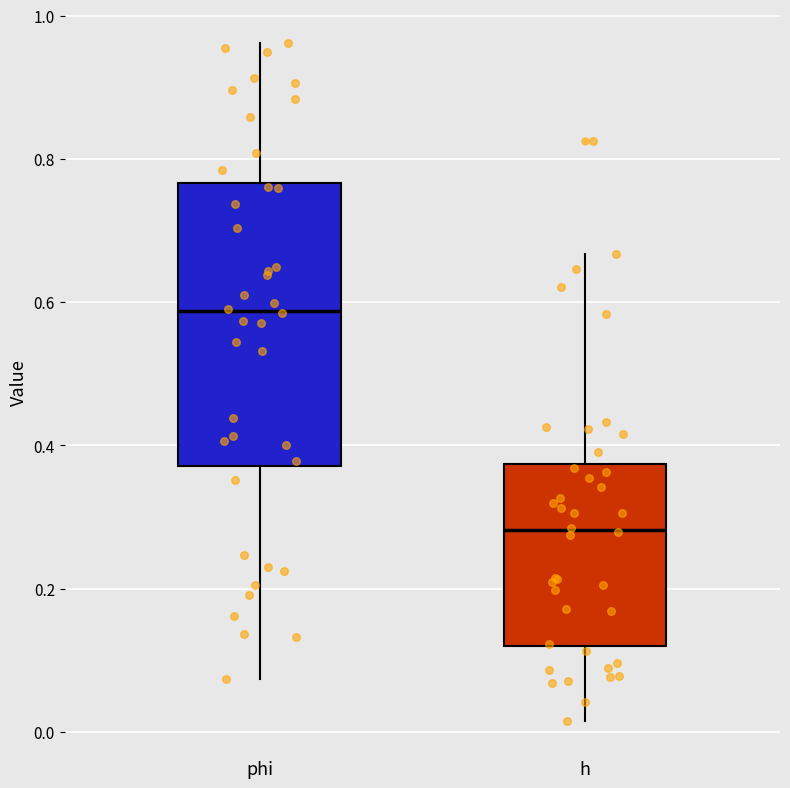

Reading left to right, read every box against the y-axis: the position of its median line, the range the box covers, and the ends of its whiskers. The values are not printed on the chart, so give them approximately, as read against the axis.

phi: median 0.58, box 0.38 to 0.76, whiskers 0.08 to 0.96
h: median 0.28, box 0.12 to 0.38, whiskers 0.02 to 0.66